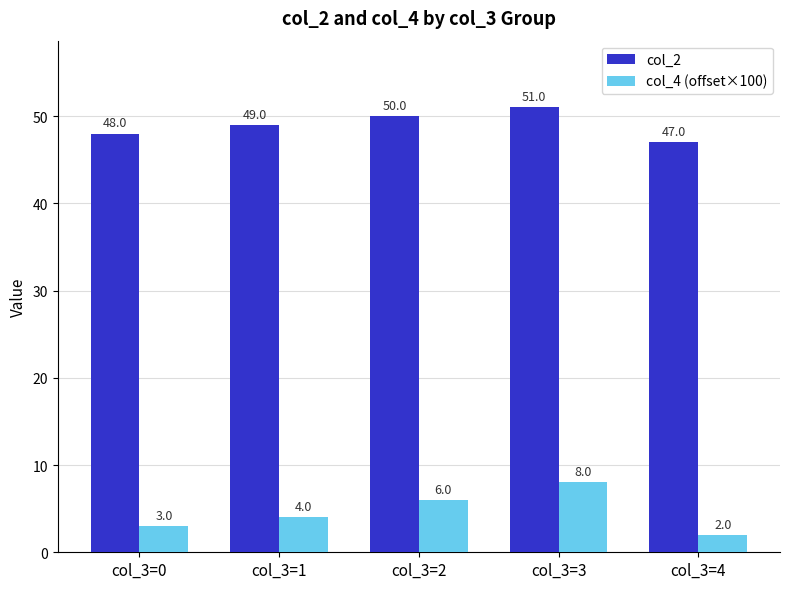

Rank the series by their maximum value, from highest to lowest.

col_2, col_4 (offset×100)